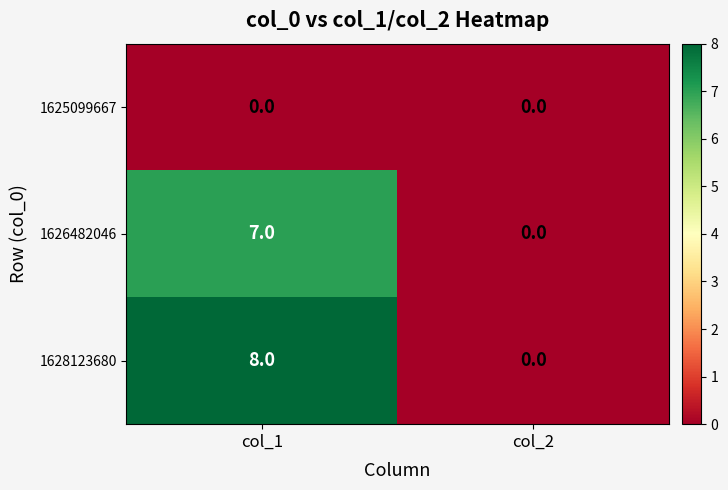

Which series has the widest spread of values?

1628123680